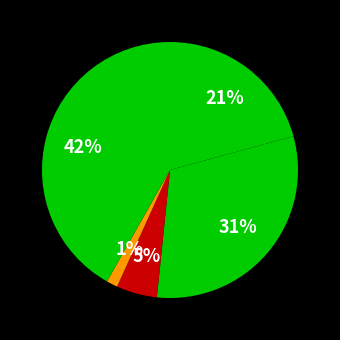

How many segments does this pie chart have?

5